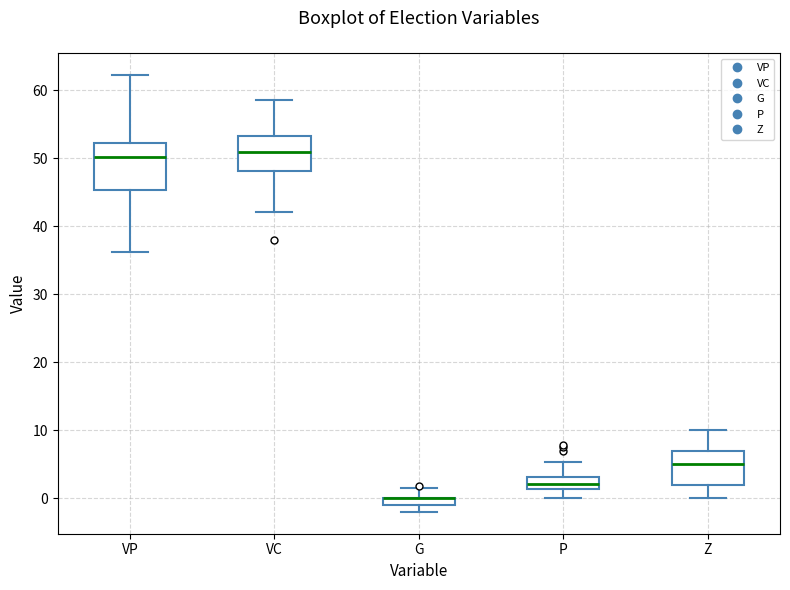

Where does the median line of the box for Z sit on the y-axis? The values are not printed on the chart, so give them approximately, as read against the axis.

5